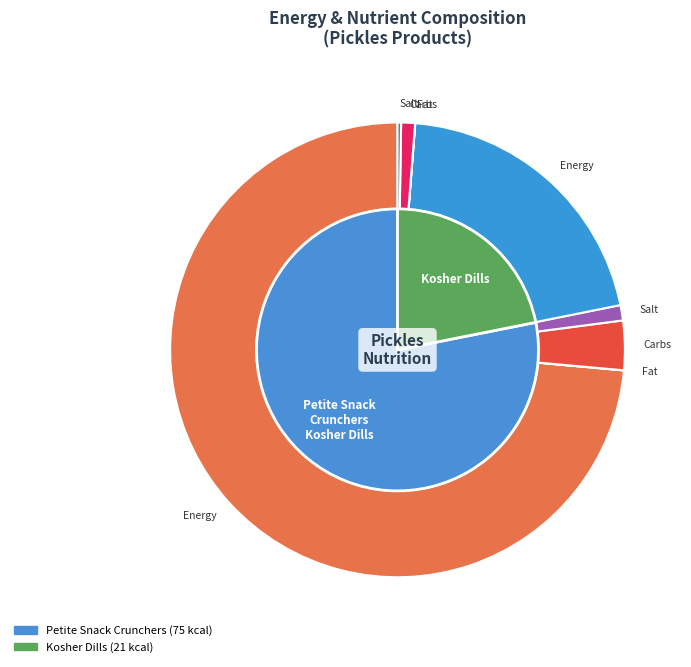

To the nearest percent, what portion does Kosher Dills represent?

22%